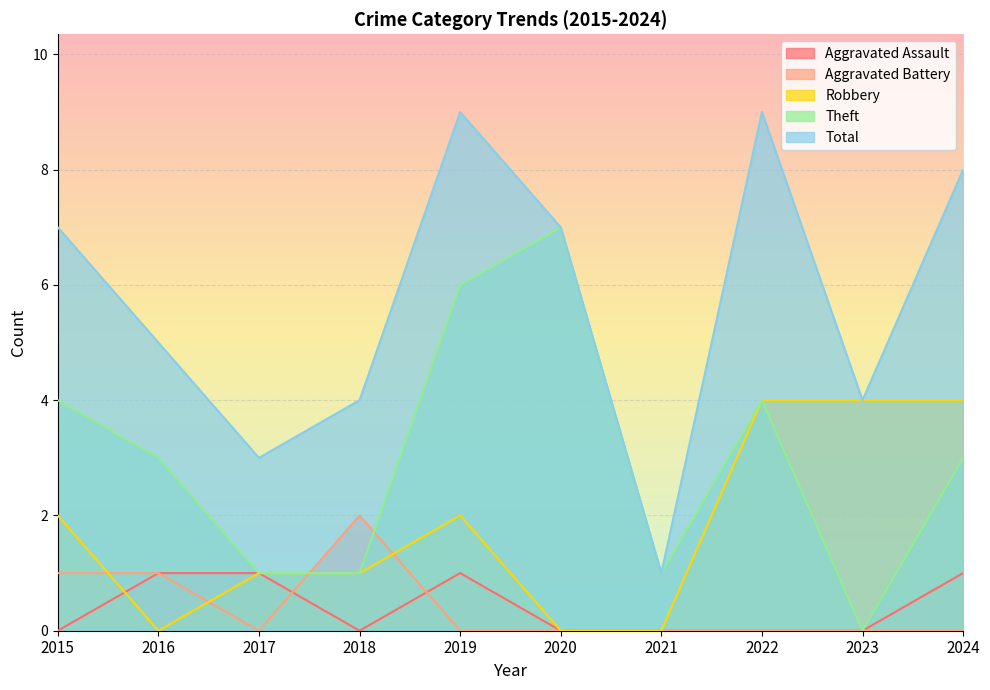

Which series has the largest range (max minus min)?

Total